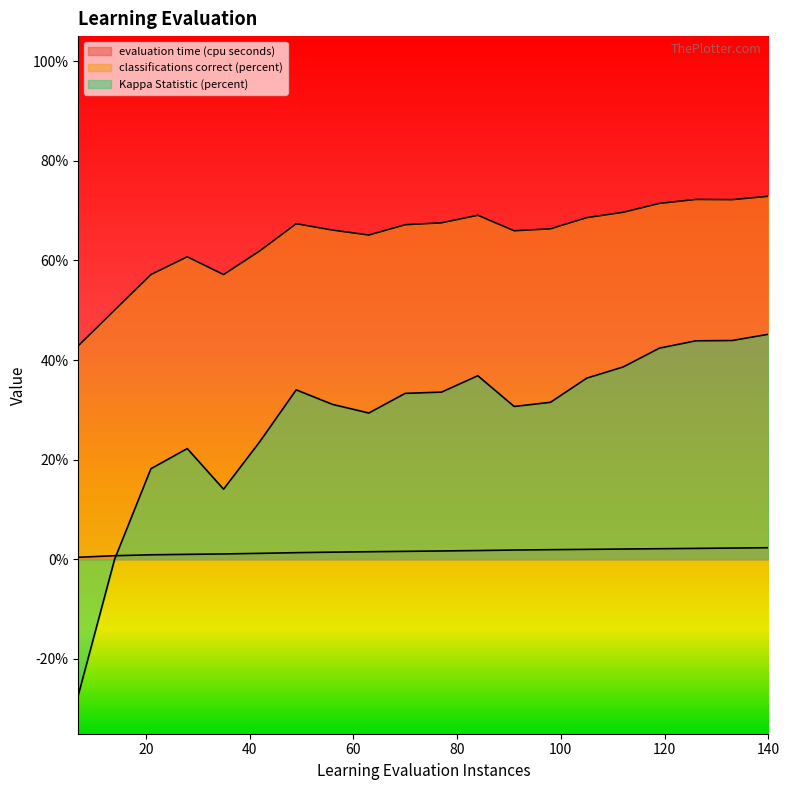

What are all the series names shown in the legend?

evaluation time (cpu seconds), classifications correct (percent), Kappa Statistic (percent)